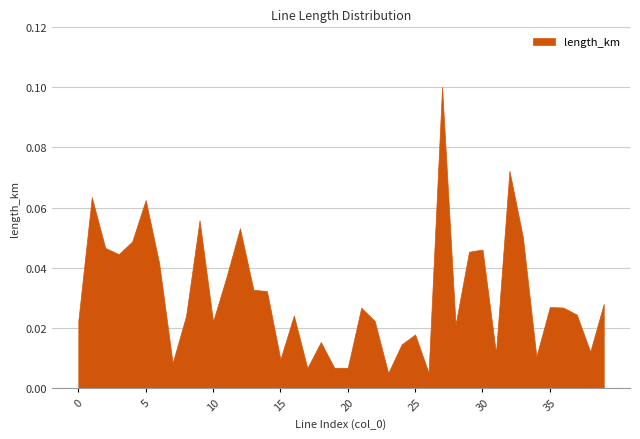

Rank the categories by value from highest to lowest.

27, 32, 1, 5, 9, 12, 33, 4, 2, 30, 29, 3, 6, 11, 13, 14, 39, 35, 36, 21, 37, 16, 8, 0, 22, 10, 28, 25, 18, 24, 38, 31, 34, 15, 7, 20, 19, 17, 26, 23